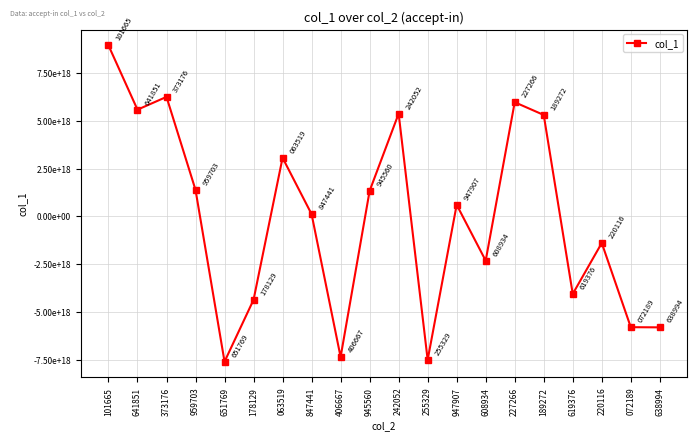

Rank the categories by value from lowest to highest.

651769, 255329, 406667, 638994, 072189, 178129, 619376, 608934, 220116, 847441, 947907, 945560, 959703, 063519, 189272, 242052, 641851, 227266, 373176, 101665